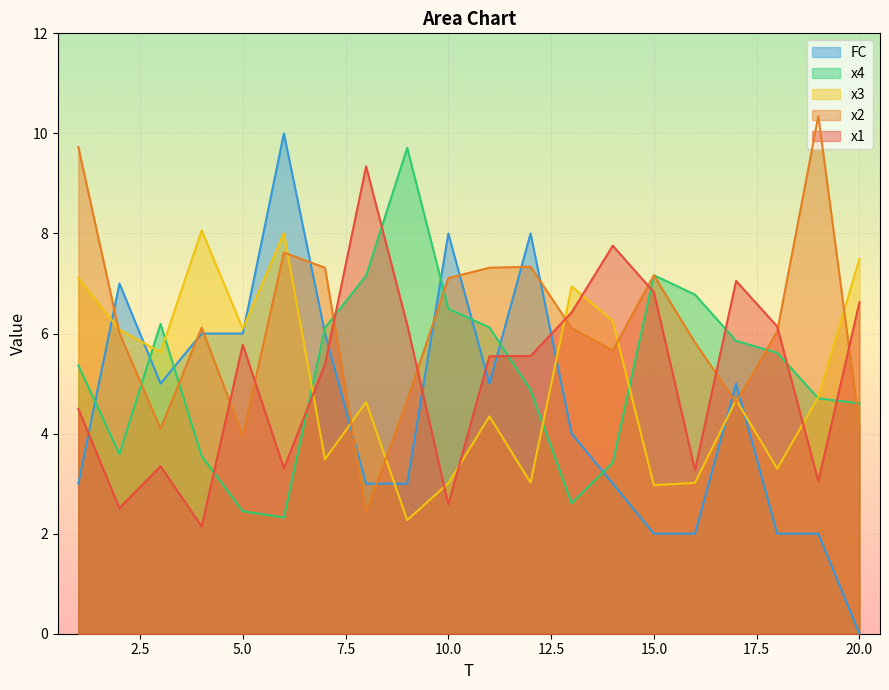

Reading left to right, extract all data points from this chart.

x1: 4.5	2.5	3.3	2.1	5.8	3.3	5.4	9.3	6.2	2.6	5.5	5.6	6.4	7.8	6.8	3.3	7.1	6.1	3.0	6.6
x2: 9.7	6.0	4.1	6.1	4.0	7.6	7.3	2.4	4.7	7.1	7.3	7.3	6.1	5.7	7.2	5.8	4.6	6.0	10.3	4.2
x3: 7.1	6.1	5.6	8.1	6.1	8.0	3.5	4.6	2.3	3.0	4.3	3.0	6.9	6.2	3.0	3.0	4.7	3.3	4.7	7.5
x4: 5.4	3.6	6.2	3.5	2.4	2.3	6.1	7.2	9.7	6.5	6.1	4.9	2.6	3.4	7.2	6.8	5.9	5.6	4.7	4.6
FC: 3.0	7.0	5.0	6.0	6.0	10.0	6.0	3.0	3.0	8.0	5.0	8.0	4.0	3.0	2.0	2.0	5.0	2.0	2.0	0.0